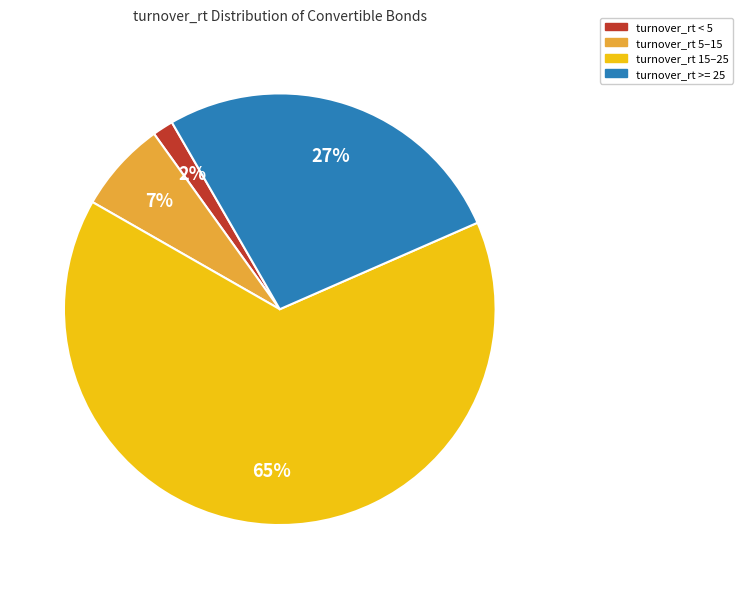

Is there a majority slice in this chart?

Yes